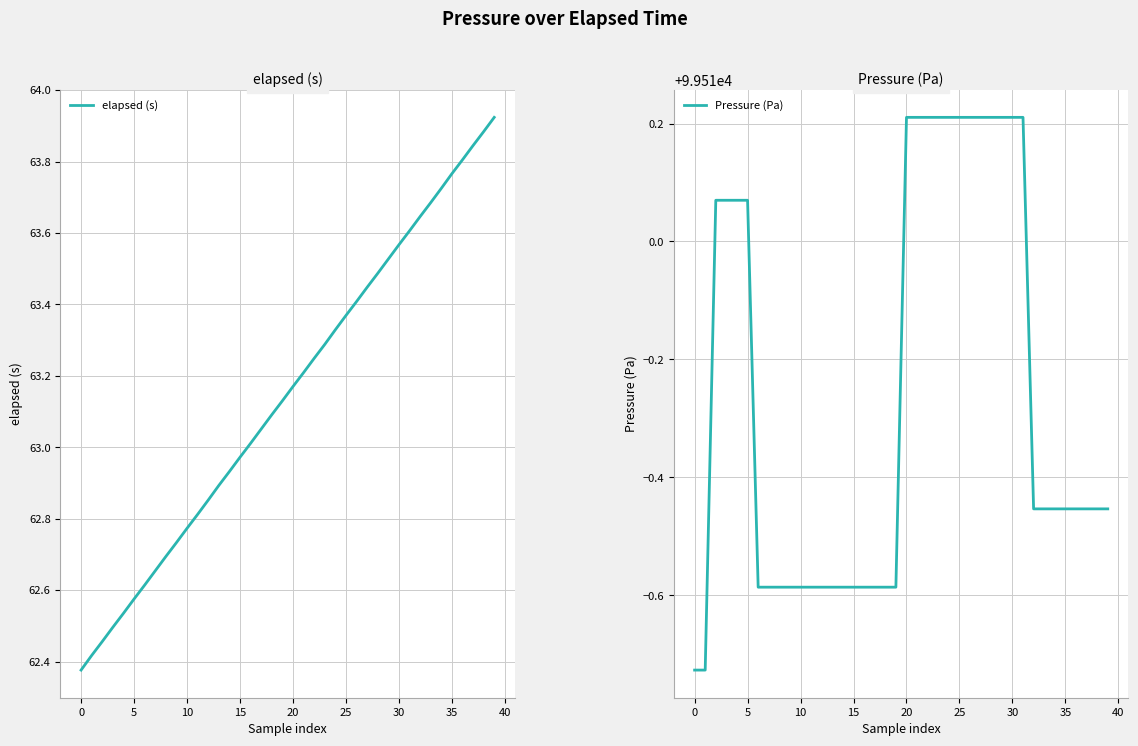

Which series has the largest range (max minus min)?

elapsed (s)